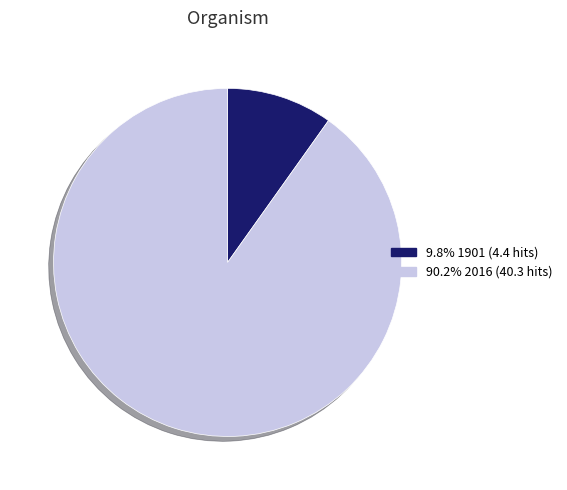

Do 9.8% 1901 (4.4 hits) and 90.2% 2016 (40.3 hits) together represent more than half of the pie?

Yes